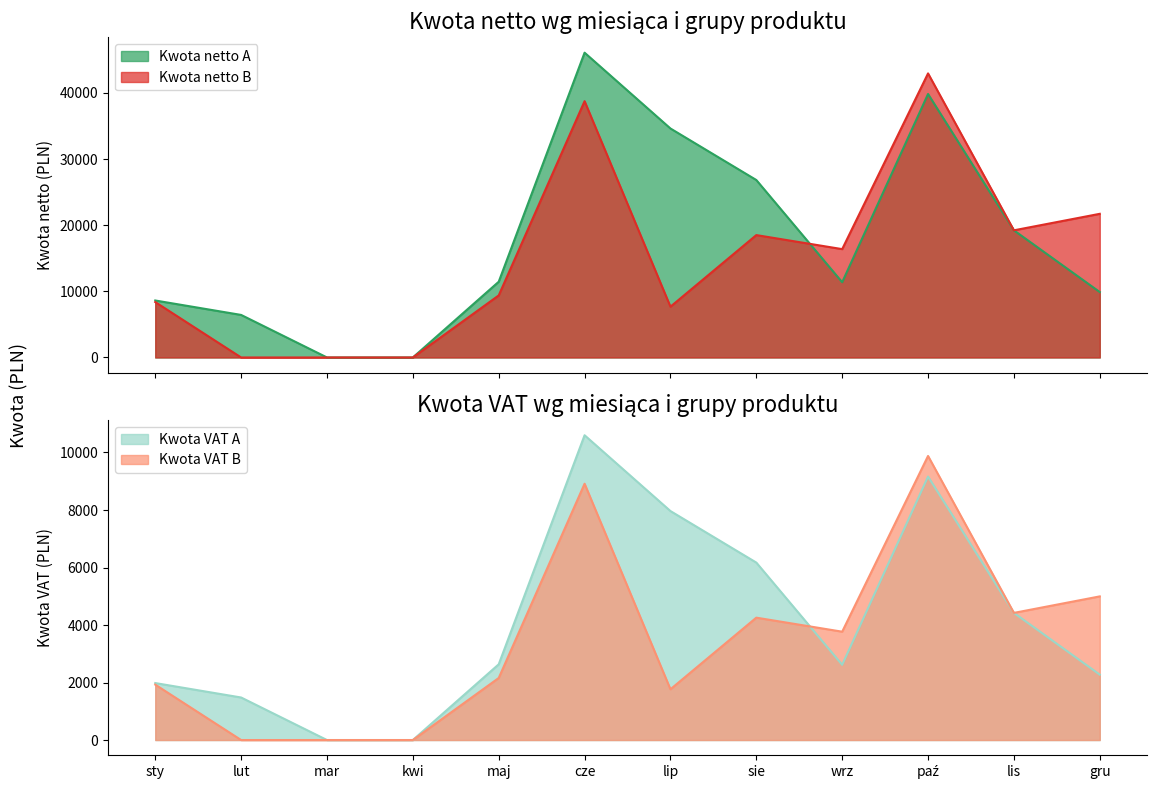

What is the highest value of the Kwota netto B series?

42953.8